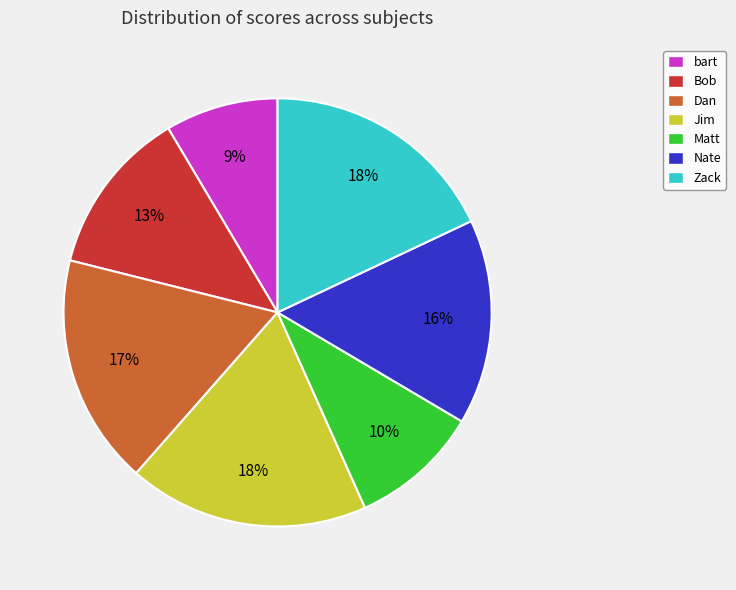

To the nearest percent, what is the difference between the Zack and Bob slice percentages?

5%